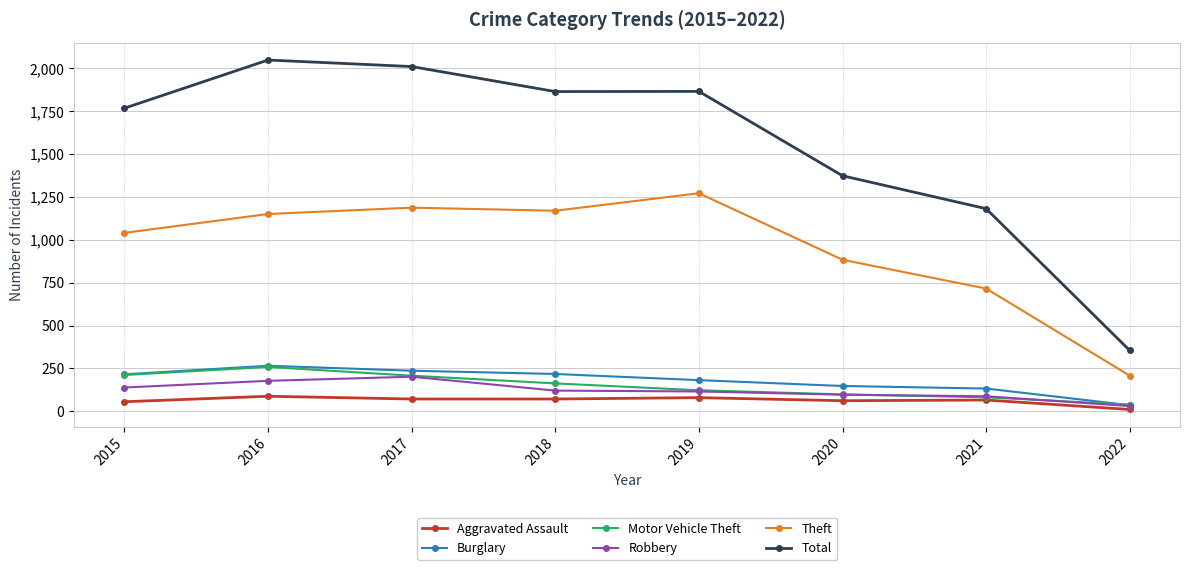

The value of Robbery at 2016 is 309. True or false?

False